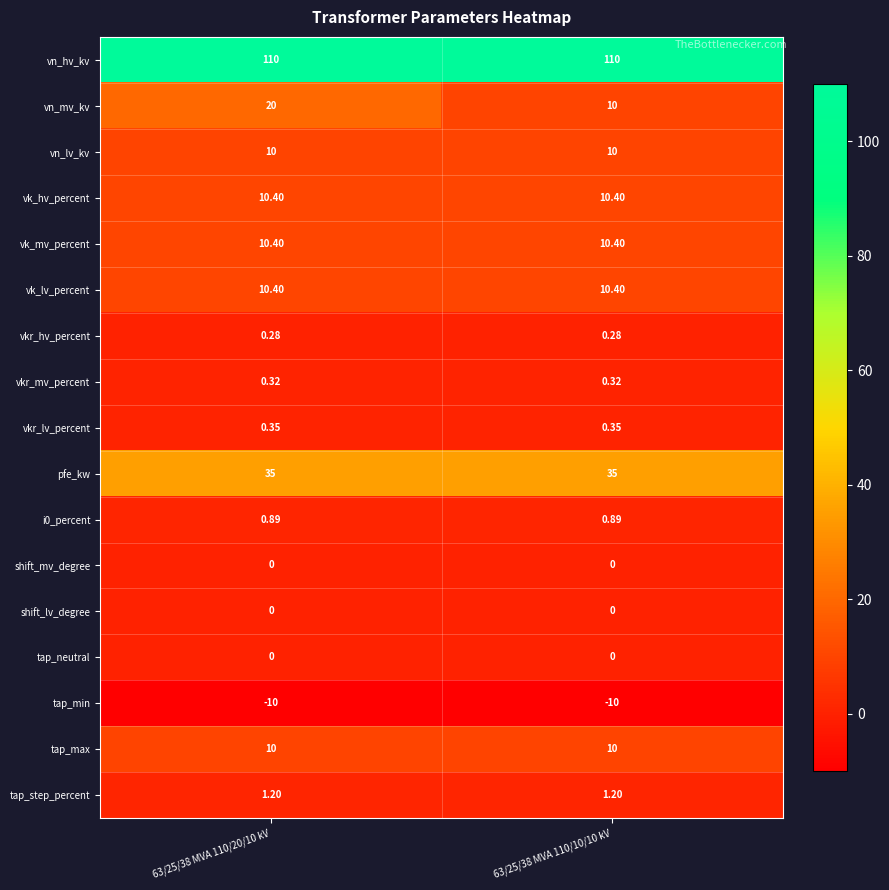

What is the total value across all series at 63/25/38 MVA 110/20/10 kV?

209.2